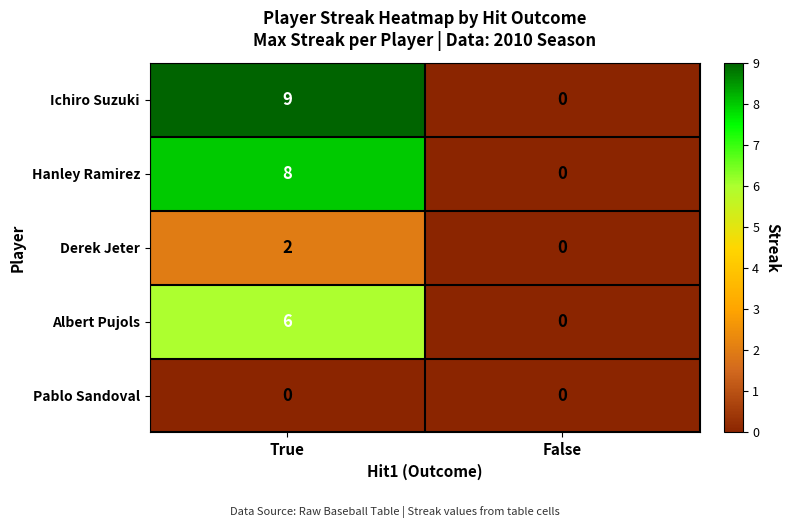

Is it true that Hanley Ramirez equals 0 at False?

True